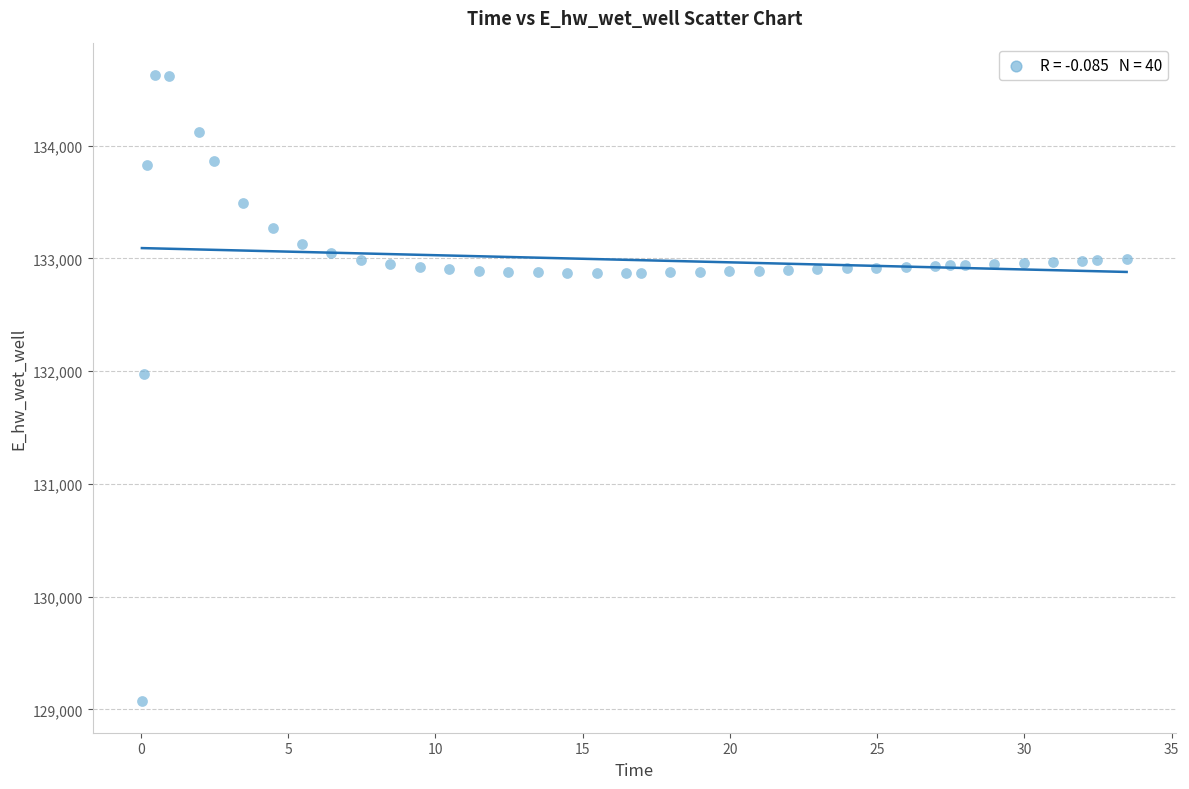

What Y value in the scatter plot is closest to 131849?

131970.0